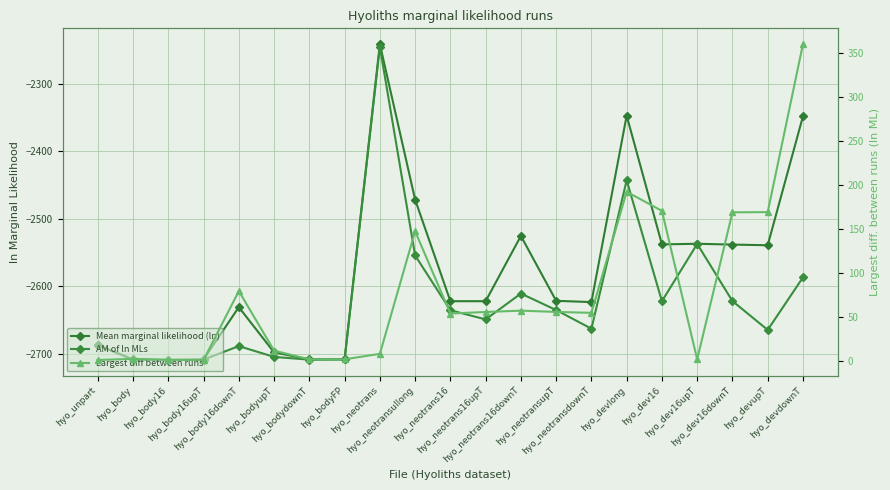

Does the chart display data point markers on the line(s)?

Yes